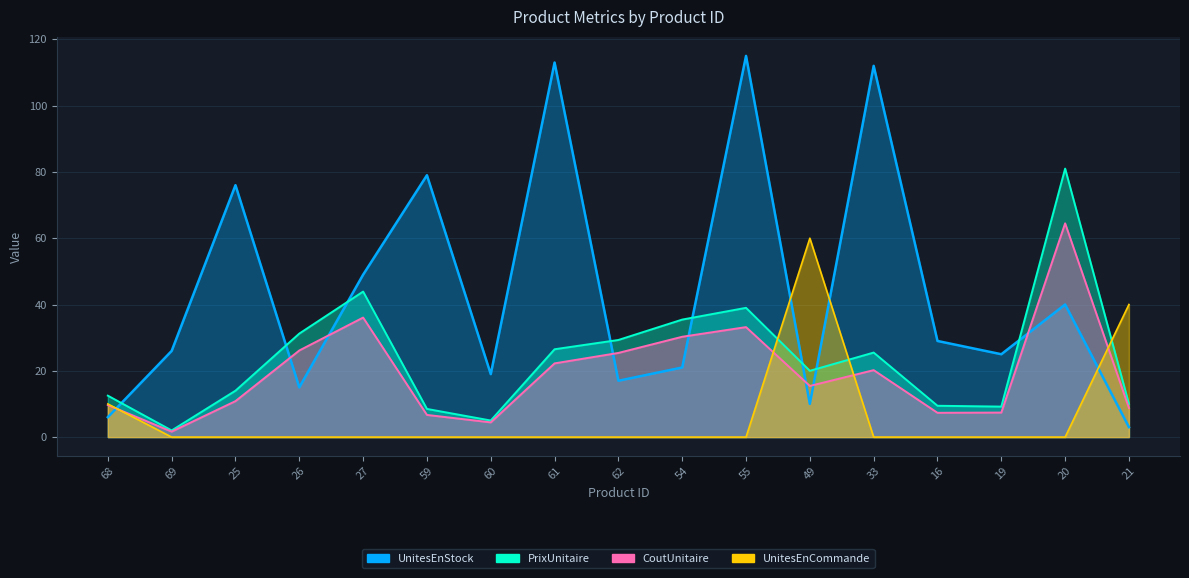

Read the CoutUnitaire value at 55.

33.2